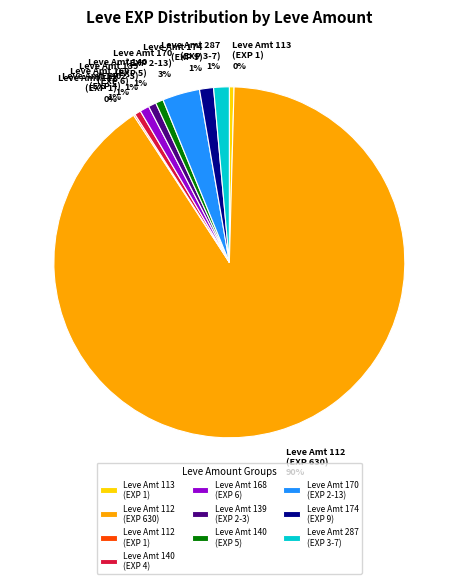

To the nearest percent, what is the average slice percentage?

10%